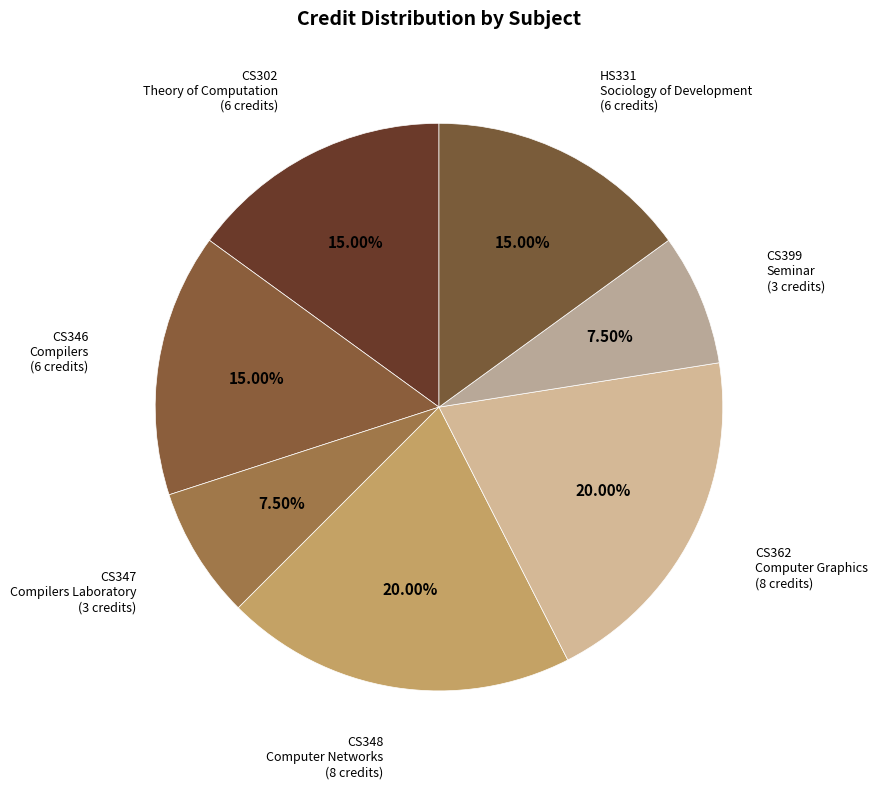

How many slices are in this pie chart?

7